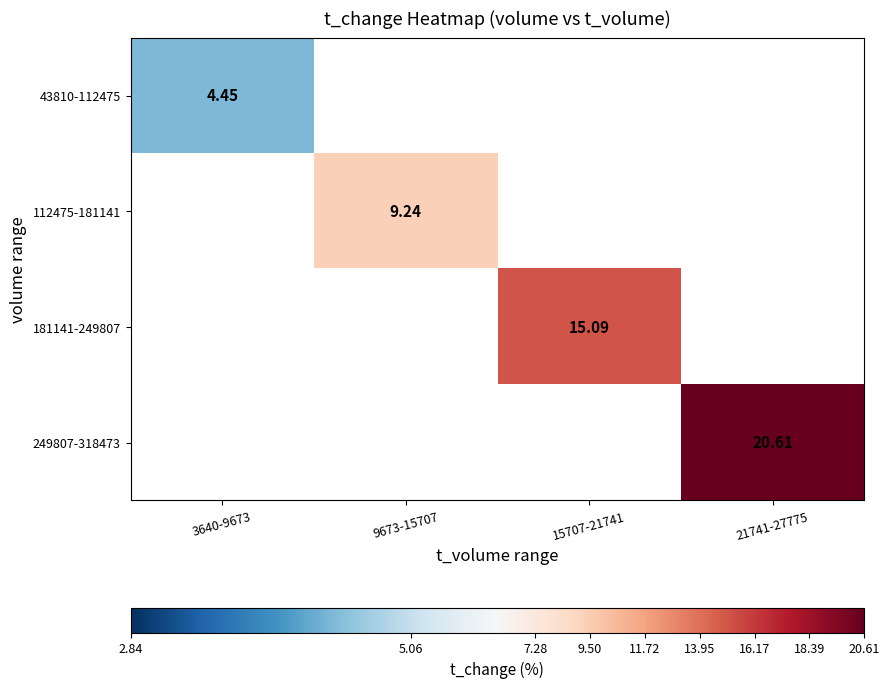

How many values in 112475-181141 are above zero?

1